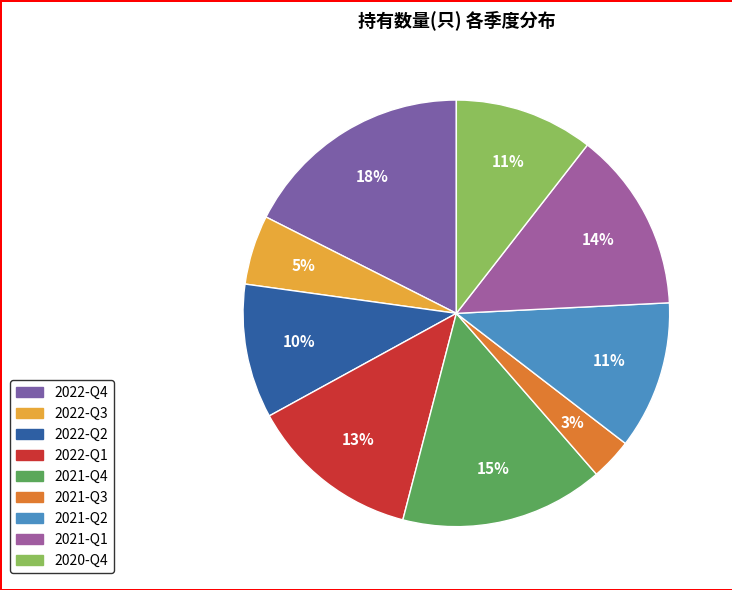

Is 2022-Q1 the majority of the pie?

No